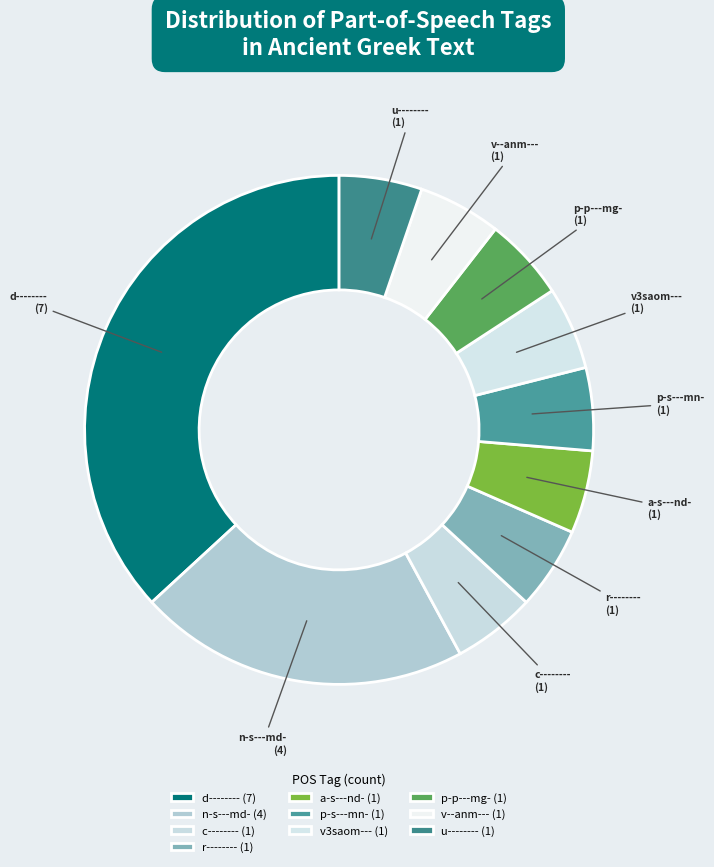

How many segments does this pie chart have?

10